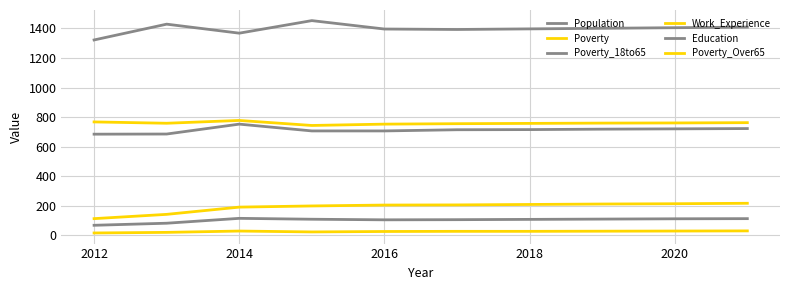

Is this an area chart (filled region under the line)?

No